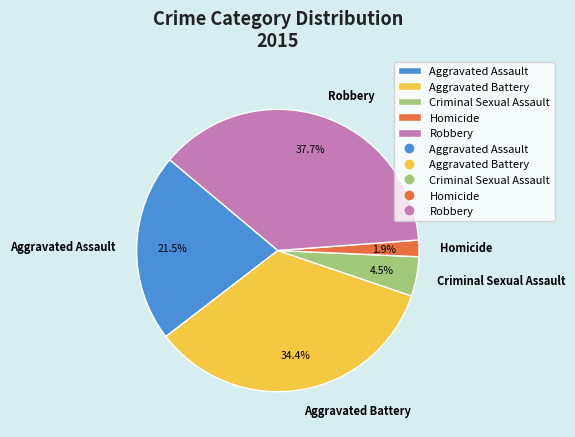

What is the total percentage of Aggravated Battery and Aggravated Assault?

55.9%